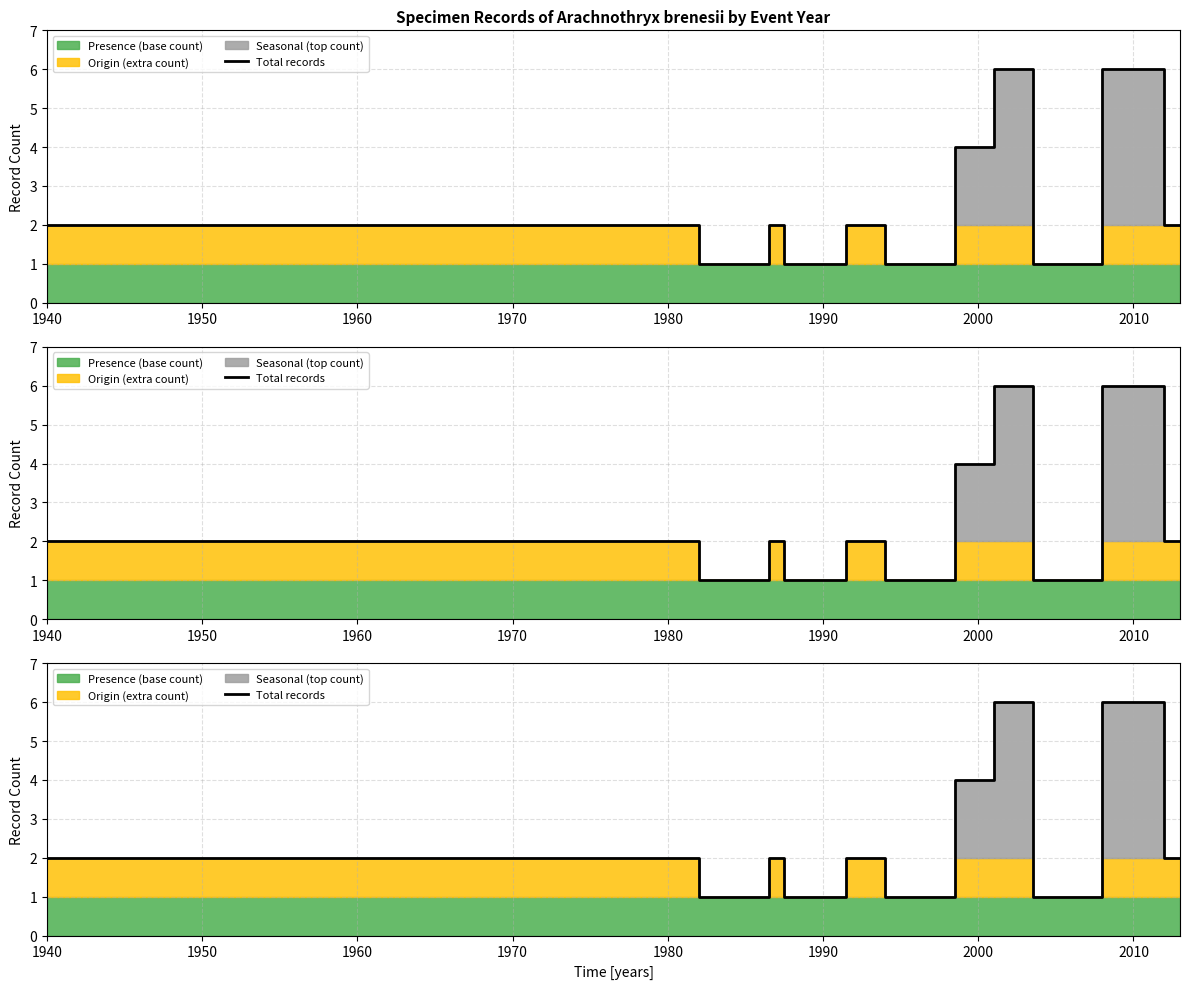

Read the value at 1970.

1